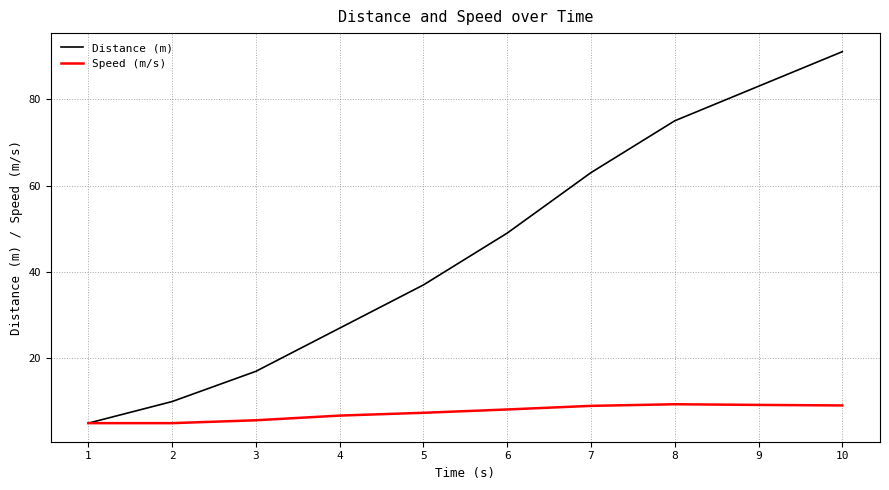

Which series has the widest spread of values?

Distance (m)